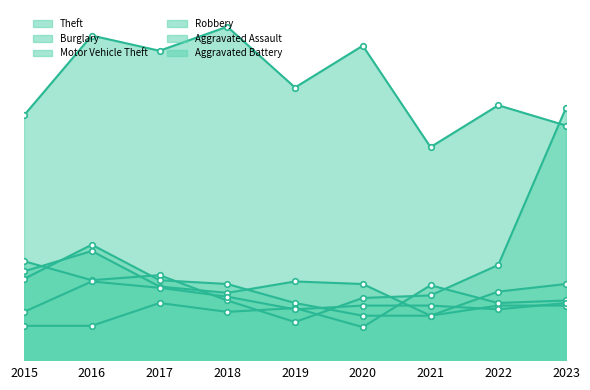

What is the average value of the Aggravated Battery series?

46